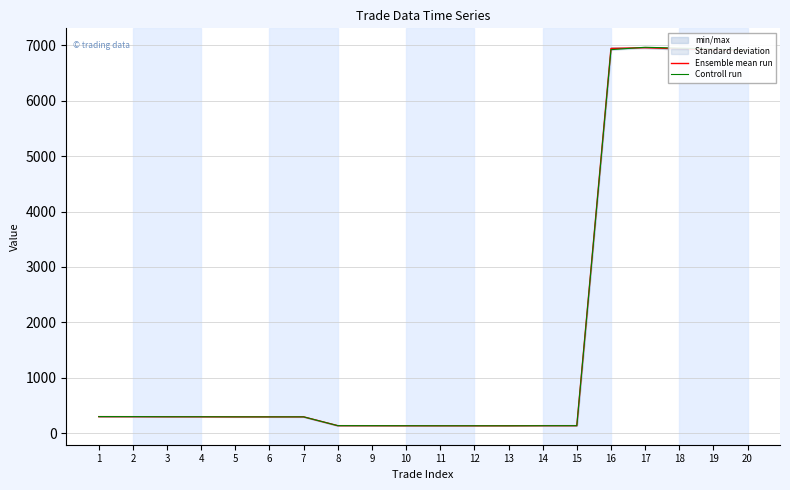

What is the value of the Ensemble mean run point at the 18th from the left?

6937.2